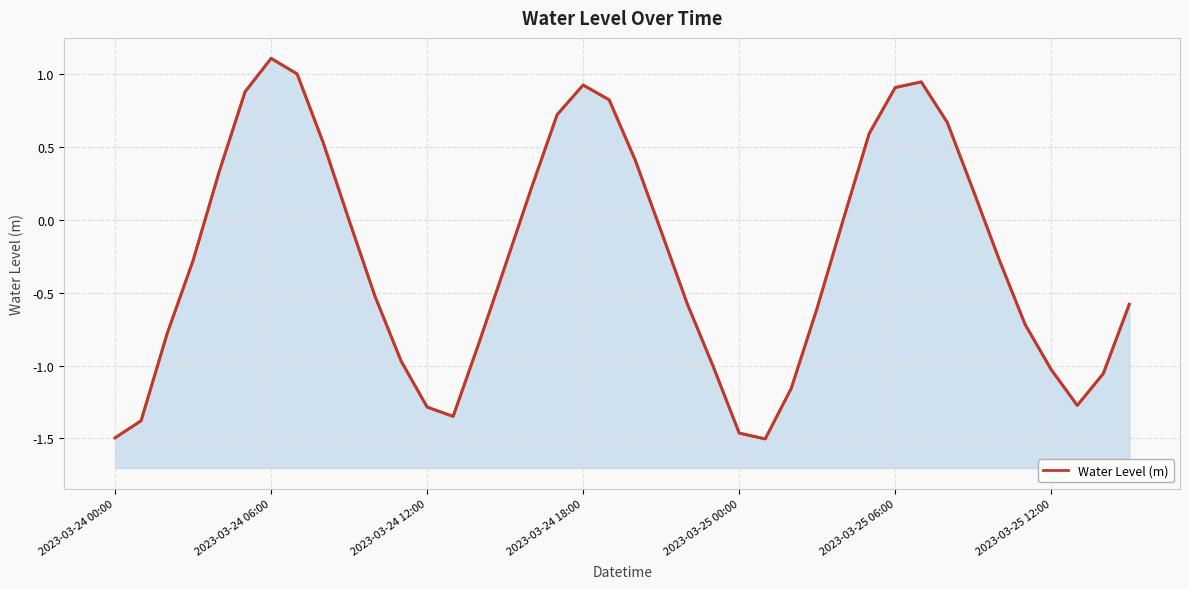

What is the minimum value shown in the chart?

-1.5